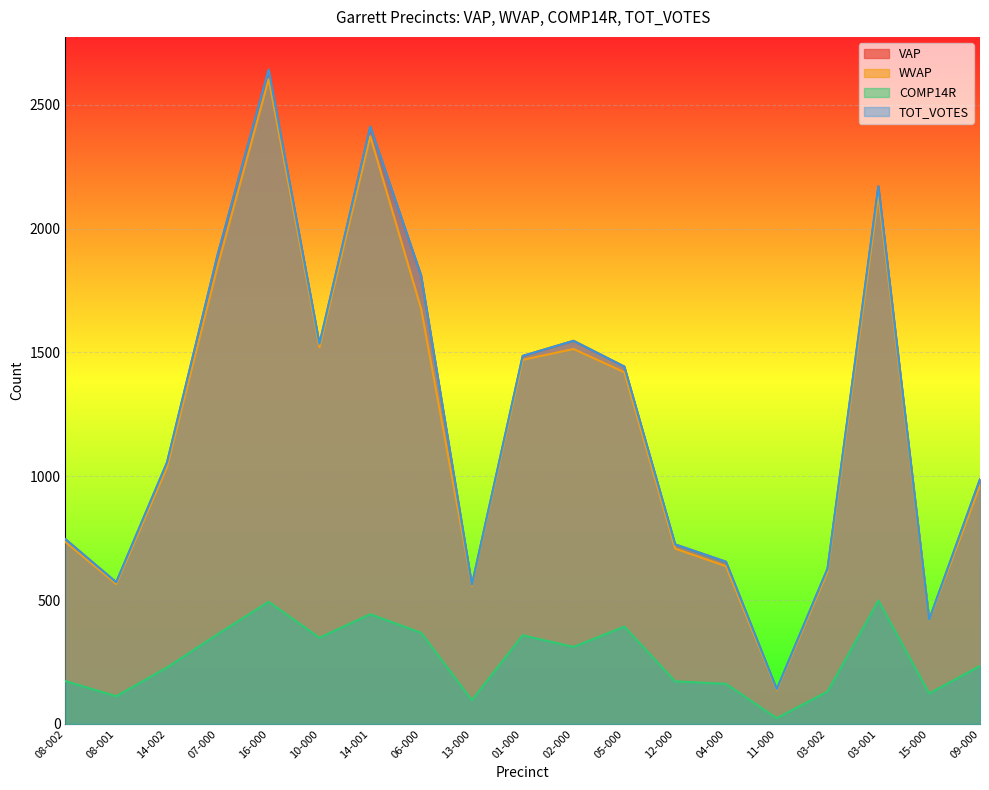

Where is the first local maximum for VAP?

16-000